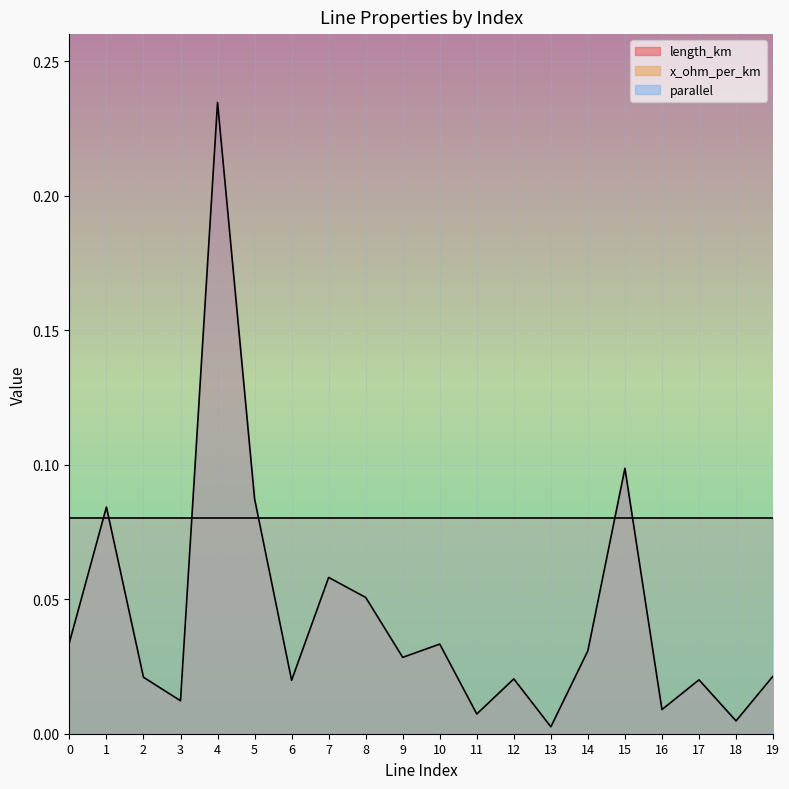

Reading left to right, what are all the values shown in this chart?

length_km: 0.0	0.1	0.0	0.0	0.2	0.1	0.0	0.1	0.1	0.0	0.0	0.0	0.0	0.0	0.0	0.1	0.0	0.0	0.0	0.0
x_ohm_per_km: 0.1	0.1	0.1	0.1	0.1	0.1	0.1	0.1	0.1	0.1	0.1	0.1	0.1	0.1	0.1	0.1	0.1	0.1	0.1	0.1
parallel: 1.0	1.0	1.0	1.0	1.0	1.0	1.0	1.0	1.0	1.0	1.0	1.0	1.0	1.0	1.0	1.0	1.0	1.0	1.0	1.0